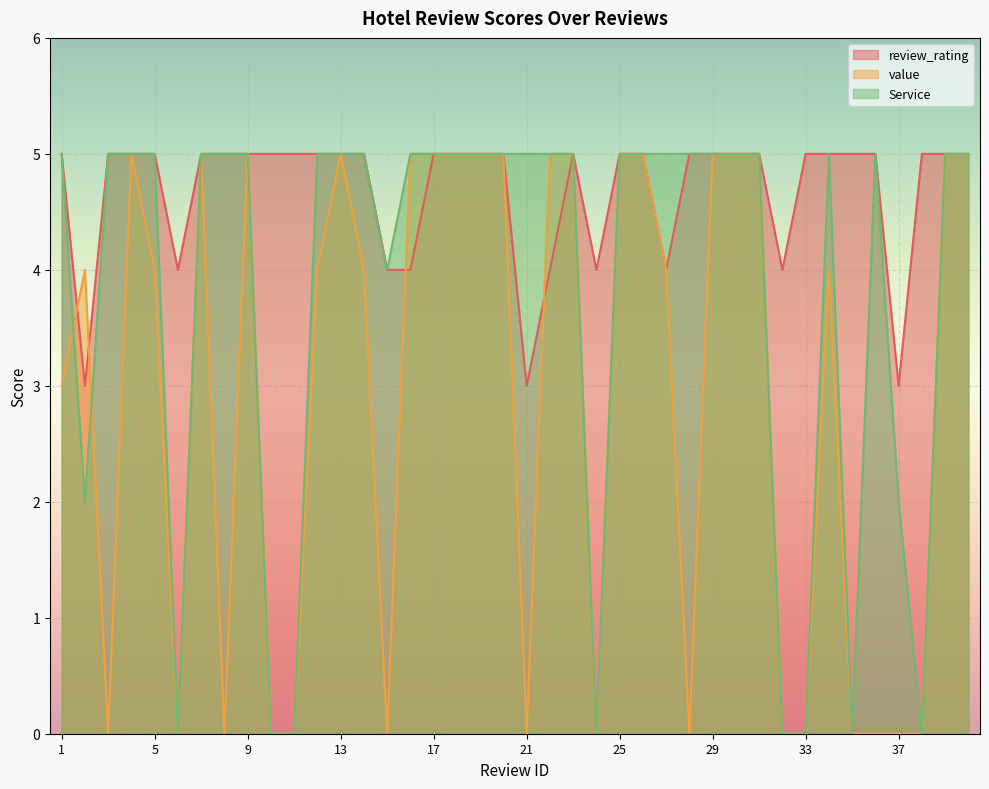

At which category does the chart reach its minimum across all series?

3